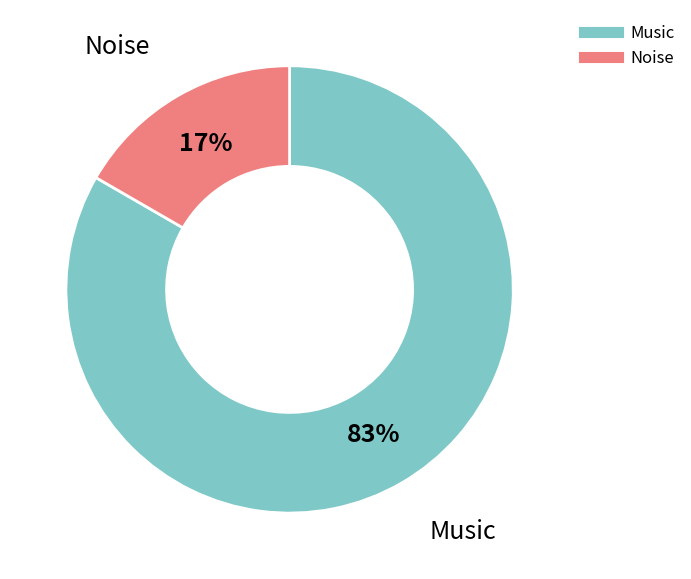

Rank the categories by value from lowest to highest.

Noise, Music